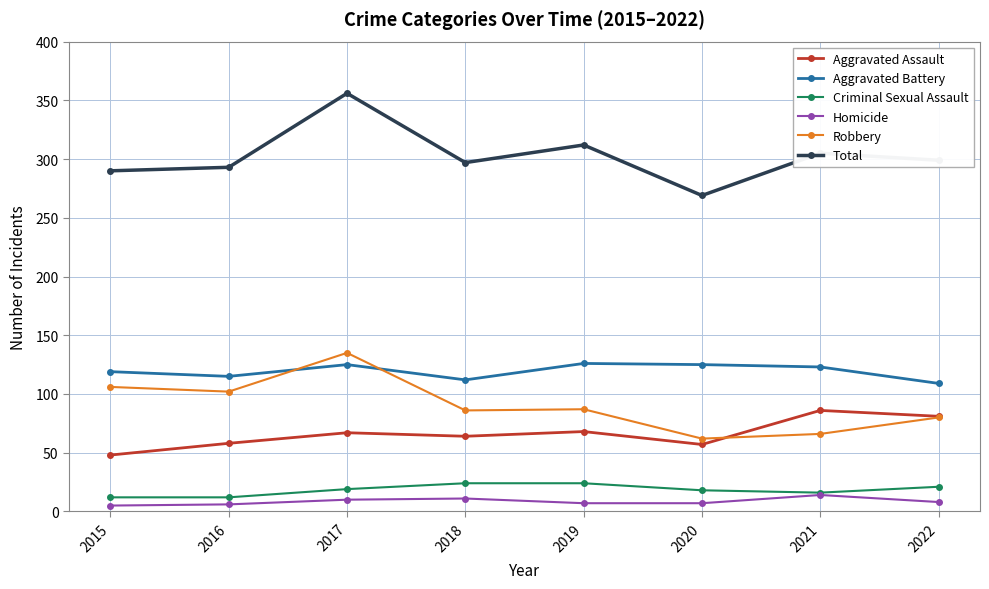

How many times do Robbery and Aggravated Battery cross each other?

2